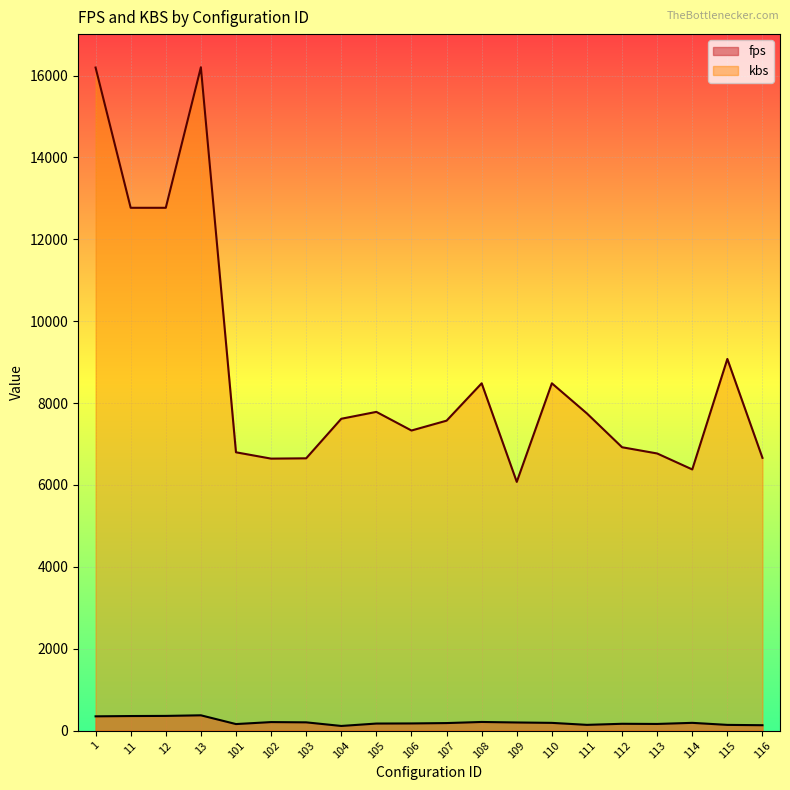

Rank the series at 101 from highest to lowest value.

kbs, fps